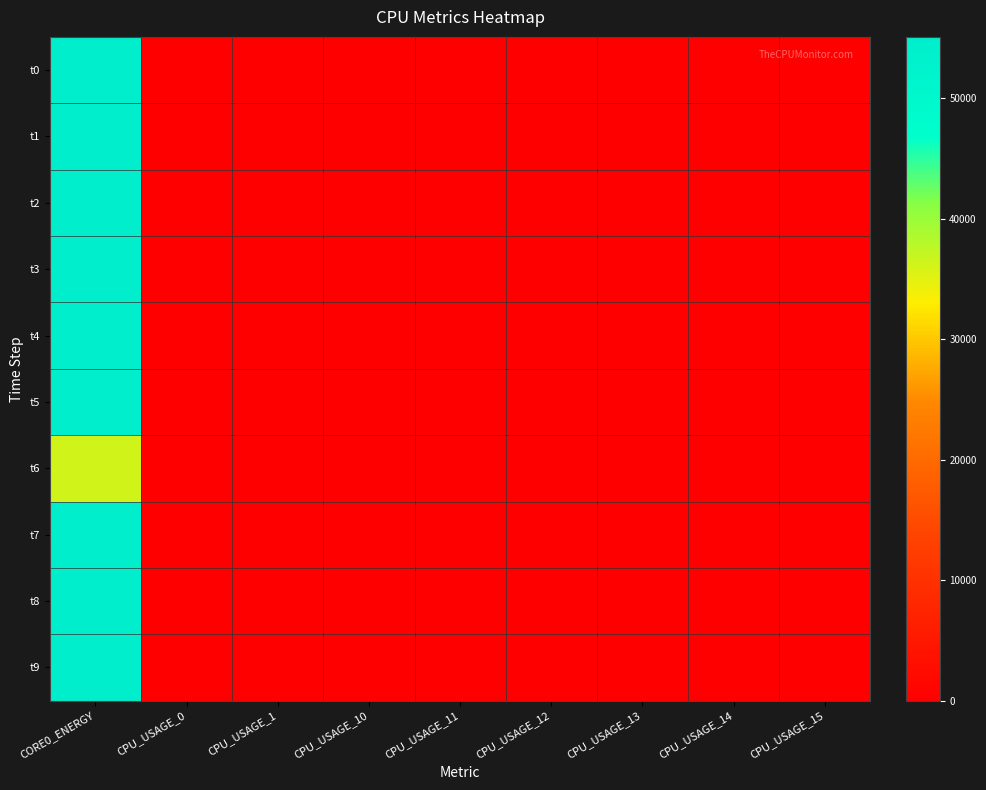

Reading left to right, transcribe all the data shown in this chart.

t0: CORE0_ENERGY=55086.3	CPU_USAGE_0=0.0	CPU_USAGE_1=0.0	CPU_USAGE_10=0.0	CPU_USAGE_11=0.0	CPU_USAGE_12=0.0	CPU_USAGE_13=0.0	CPU_USAGE_14=0.0	CPU_USAGE_15=0.0
t1: CORE0_ENERGY=54718.5	CPU_USAGE_0=79.1	CPU_USAGE_1=81.4	CPU_USAGE_10=99.5	CPU_USAGE_11=79.0	CPU_USAGE_12=91.2	CPU_USAGE_13=79.1	CPU_USAGE_14=80.5	CPU_USAGE_15=79.1
t2: CORE0_ENERGY=55088.1	CPU_USAGE_0=5.1	CPU_USAGE_1=7.5	CPU_USAGE_10=52.7	CPU_USAGE_11=25.1	CPU_USAGE_12=21.9	CPU_USAGE_13=16.2	CPU_USAGE_14=13.4	CPU_USAGE_15=15.9
t3: CORE0_ENERGY=54722.8	CPU_USAGE_0=13.6	CPU_USAGE_1=22.8	CPU_USAGE_10=47.0	CPU_USAGE_11=39.7	CPU_USAGE_12=34.2	CPU_USAGE_13=37.8	CPU_USAGE_14=29.3	CPU_USAGE_15=31.9
t4: CORE0_ENERGY=54724.6	CPU_USAGE_0=9.2	CPU_USAGE_1=15.5	CPU_USAGE_10=43.0	CPU_USAGE_11=34.0	CPU_USAGE_12=32.6	CPU_USAGE_13=30.1	CPU_USAGE_14=25.7	CPU_USAGE_15=28.4
t5: CORE0_ENERGY=54726.9	CPU_USAGE_0=12.0	CPU_USAGE_1=14.2	CPU_USAGE_10=47.9	CPU_USAGE_11=31.0	CPU_USAGE_12=34.8	CPU_USAGE_13=36.2	CPU_USAGE_14=17.8	CPU_USAGE_15=34.1
t6: CORE0_ENERGY=36342.8	CPU_USAGE_0=13.9	CPU_USAGE_1=23.1	CPU_USAGE_10=40.2	CPU_USAGE_11=48.3	CPU_USAGE_12=33.4	CPU_USAGE_13=38.4	CPU_USAGE_14=31.2	CPU_USAGE_15=32.0
t7: CORE0_ENERGY=55099.3	CPU_USAGE_0=11.2	CPU_USAGE_1=17.0	CPU_USAGE_10=36.2	CPU_USAGE_11=39.6	CPU_USAGE_12=35.5	CPU_USAGE_13=32.6	CPU_USAGE_14=22.6	CPU_USAGE_15=35.2
t8: CORE0_ENERGY=55101.7	CPU_USAGE_0=16.1	CPU_USAGE_1=18.8	CPU_USAGE_10=47.5	CPU_USAGE_11=40.8	CPU_USAGE_12=32.3	CPU_USAGE_13=34.6	CPU_USAGE_14=28.9	CPU_USAGE_15=32.0
t9: CORE0_ENERGY=54734.3	CPU_USAGE_0=6.2	CPU_USAGE_1=4.7	CPU_USAGE_10=13.7	CPU_USAGE_11=12.0	CPU_USAGE_12=8.8	CPU_USAGE_13=8.3	CPU_USAGE_14=5.6	CPU_USAGE_15=7.2